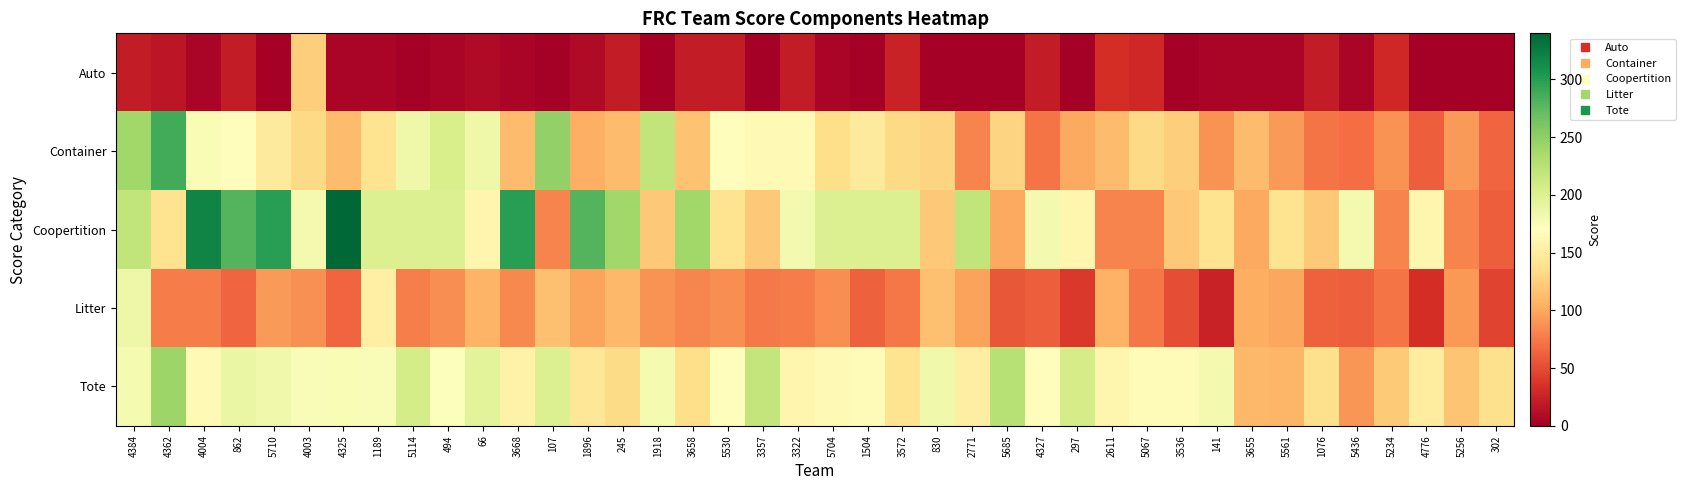

Between 862 and 5256, which series saw the biggest shift?

Coopertition